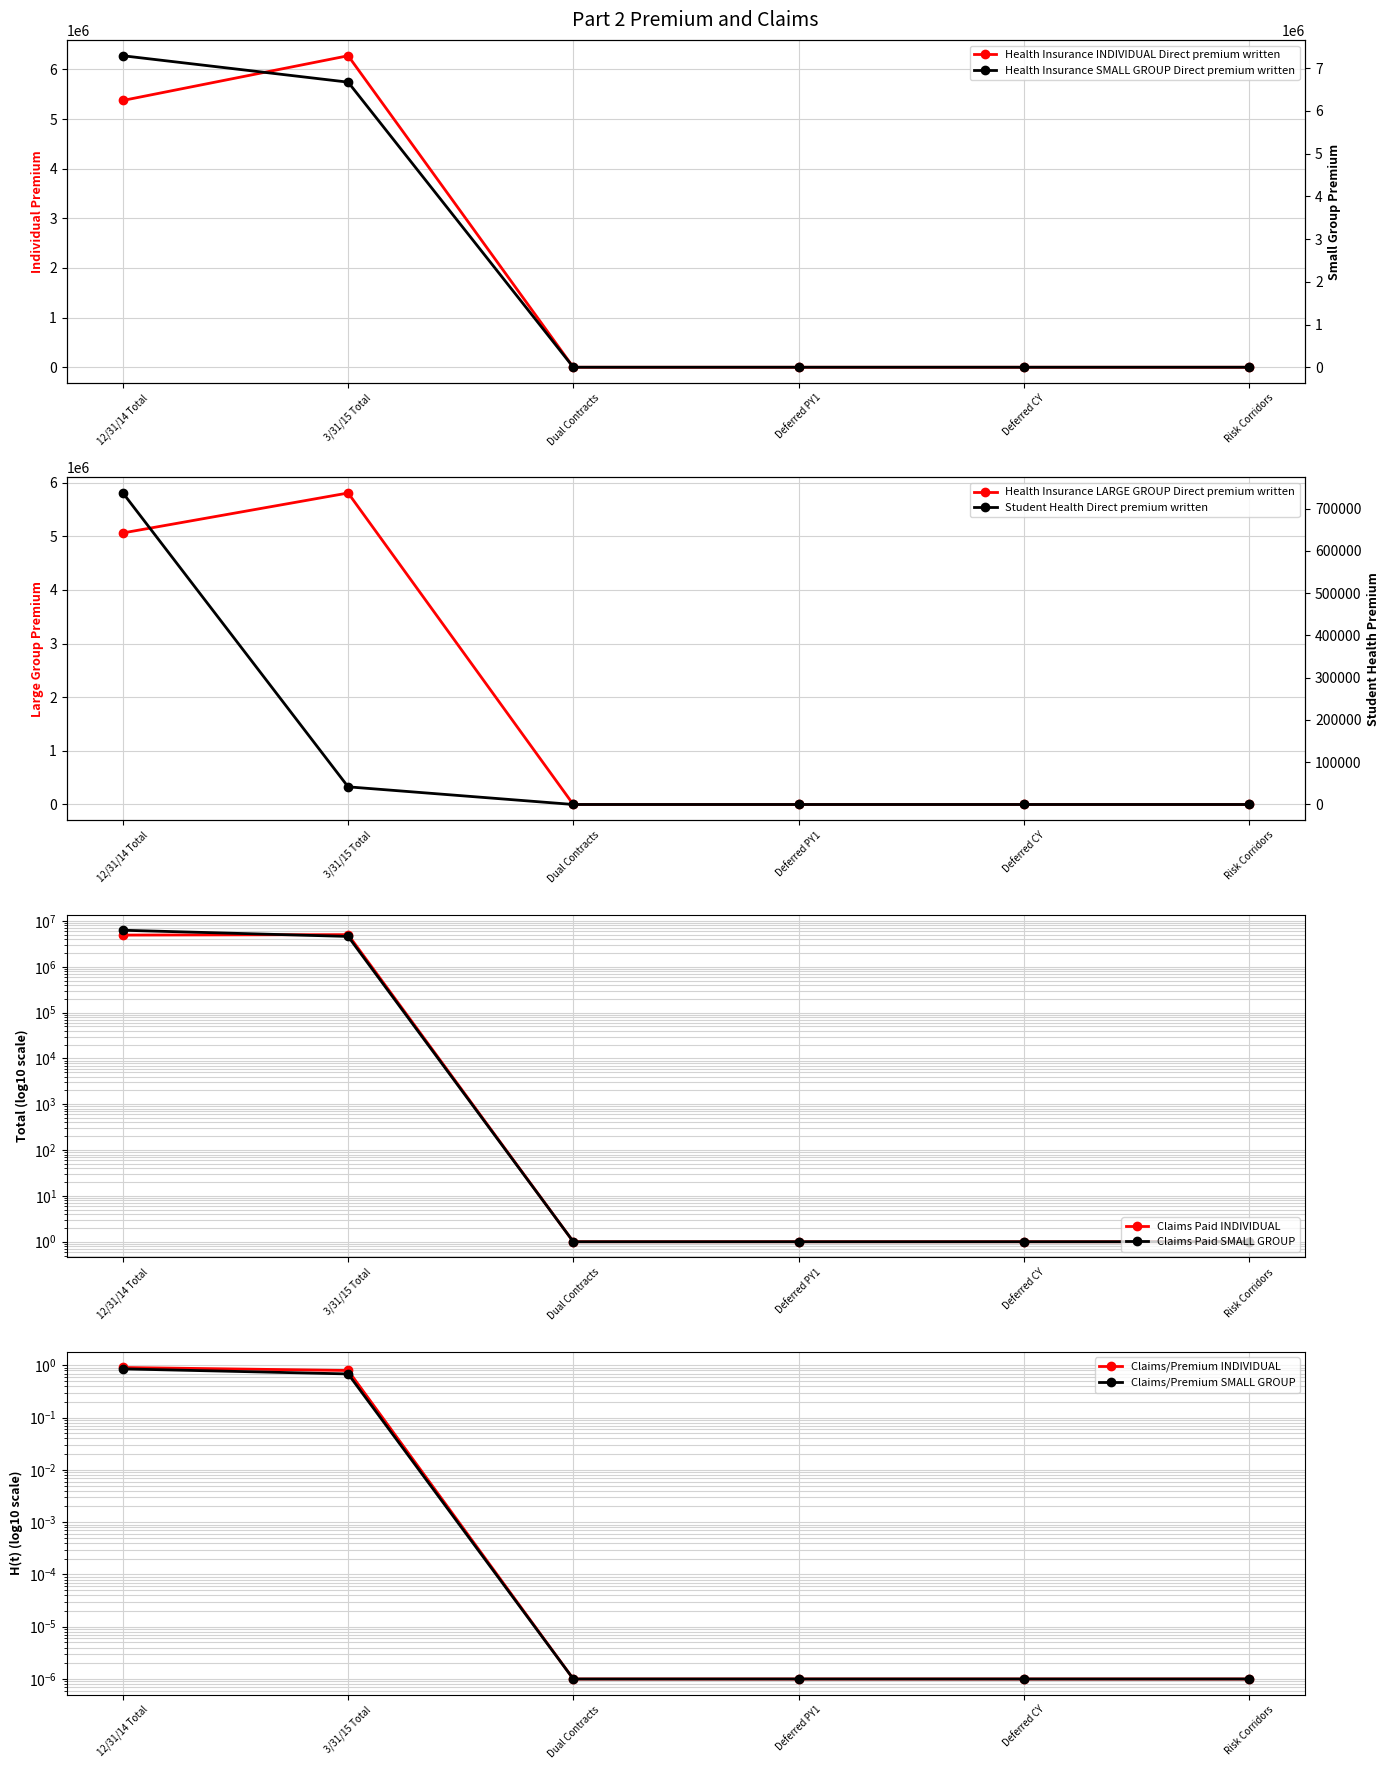

How many data points does each series have?

6